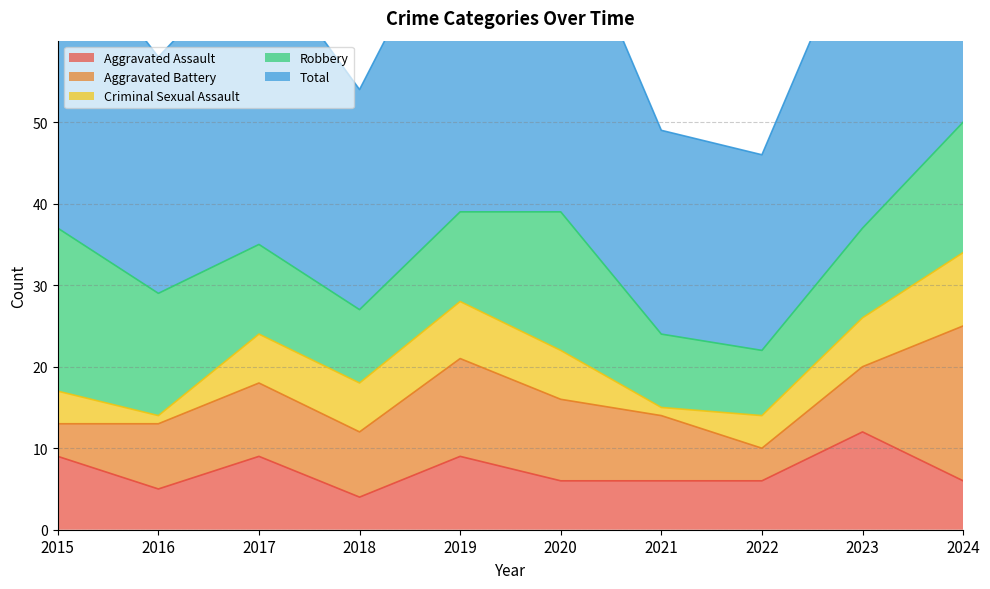

How many Criminal Sexual Assault values are between 4 and 6?

6